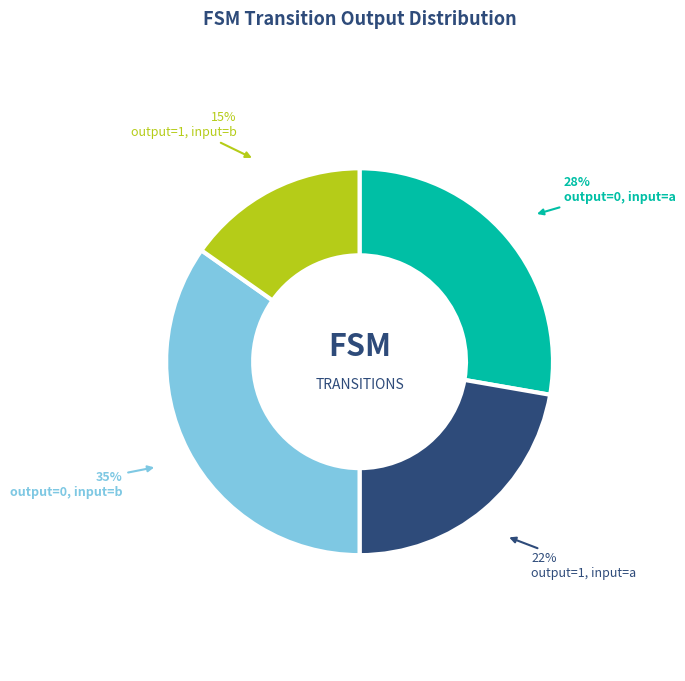

Rank the categories by value from highest to lowest.

output=0, input=b, output=0, input=a, output=1, input=a, output=1, input=b